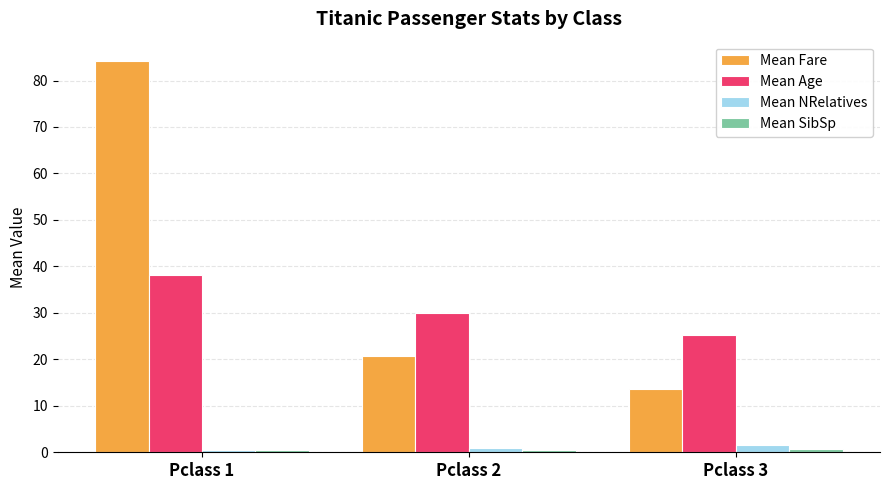

How many data points in Mean Age are less than 29?

1